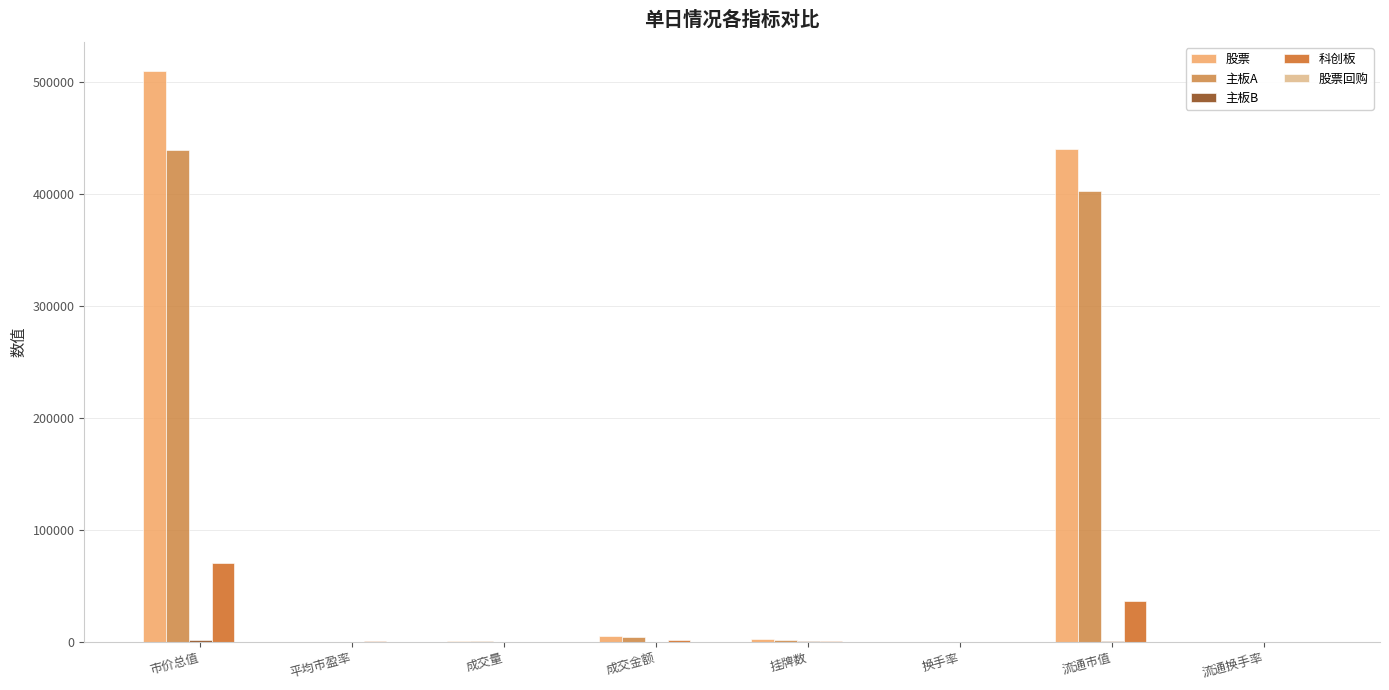

Which series has the largest total across all categories?

股票